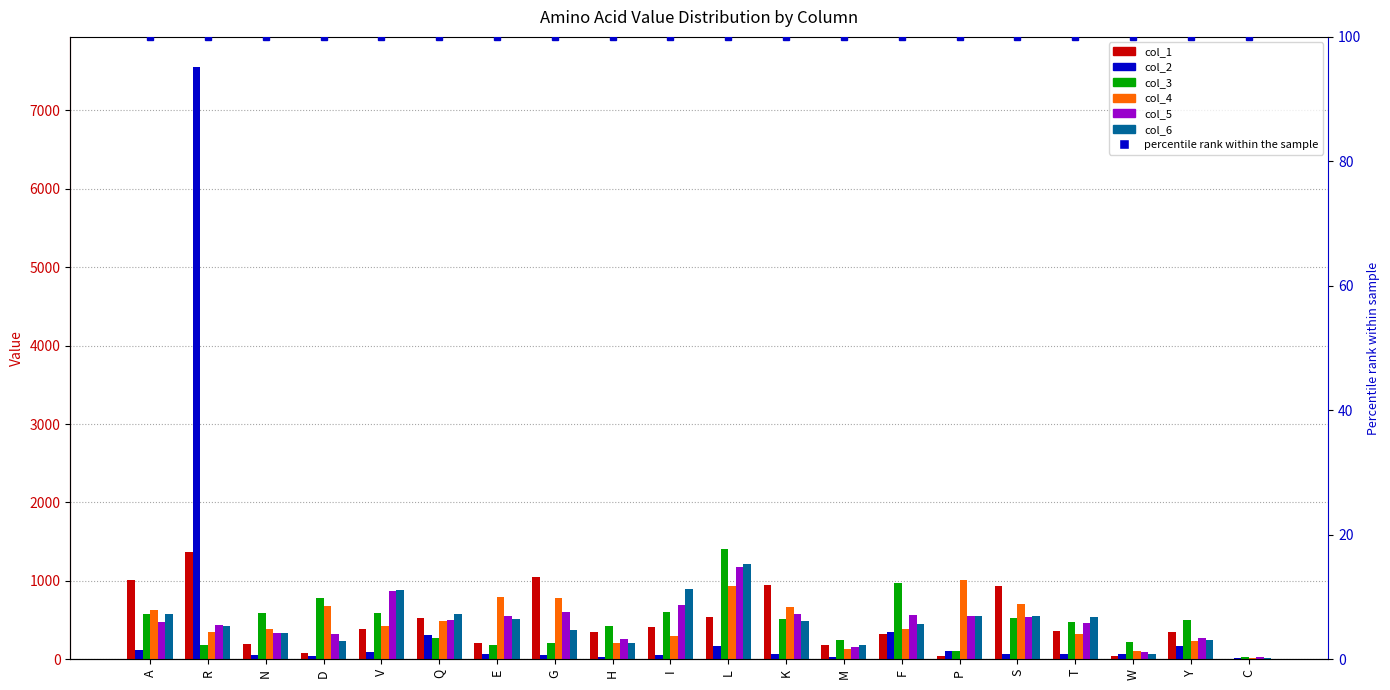

Where does the col_4 series first go above 421?

A